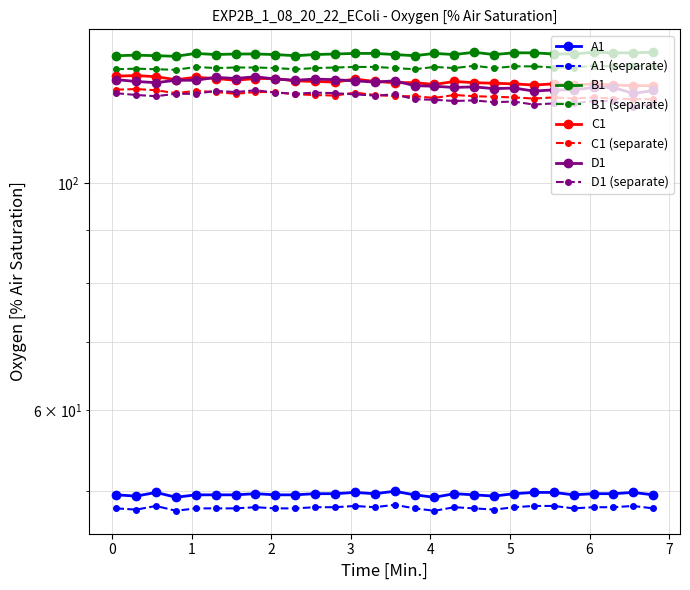

True or false: C1 and D1 intersect in this chart.

False